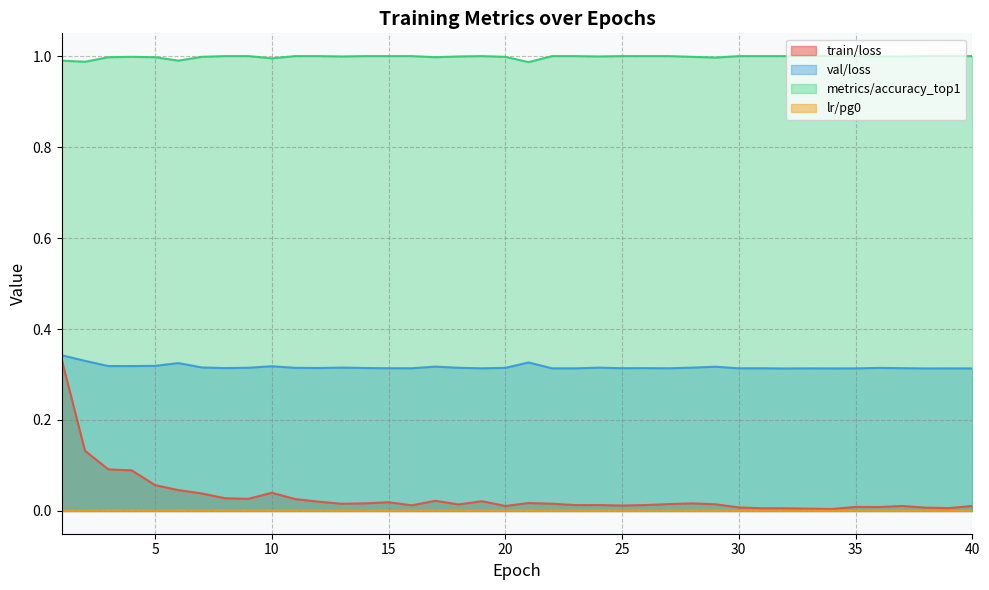

Which series has the widest spread of values?

train/loss